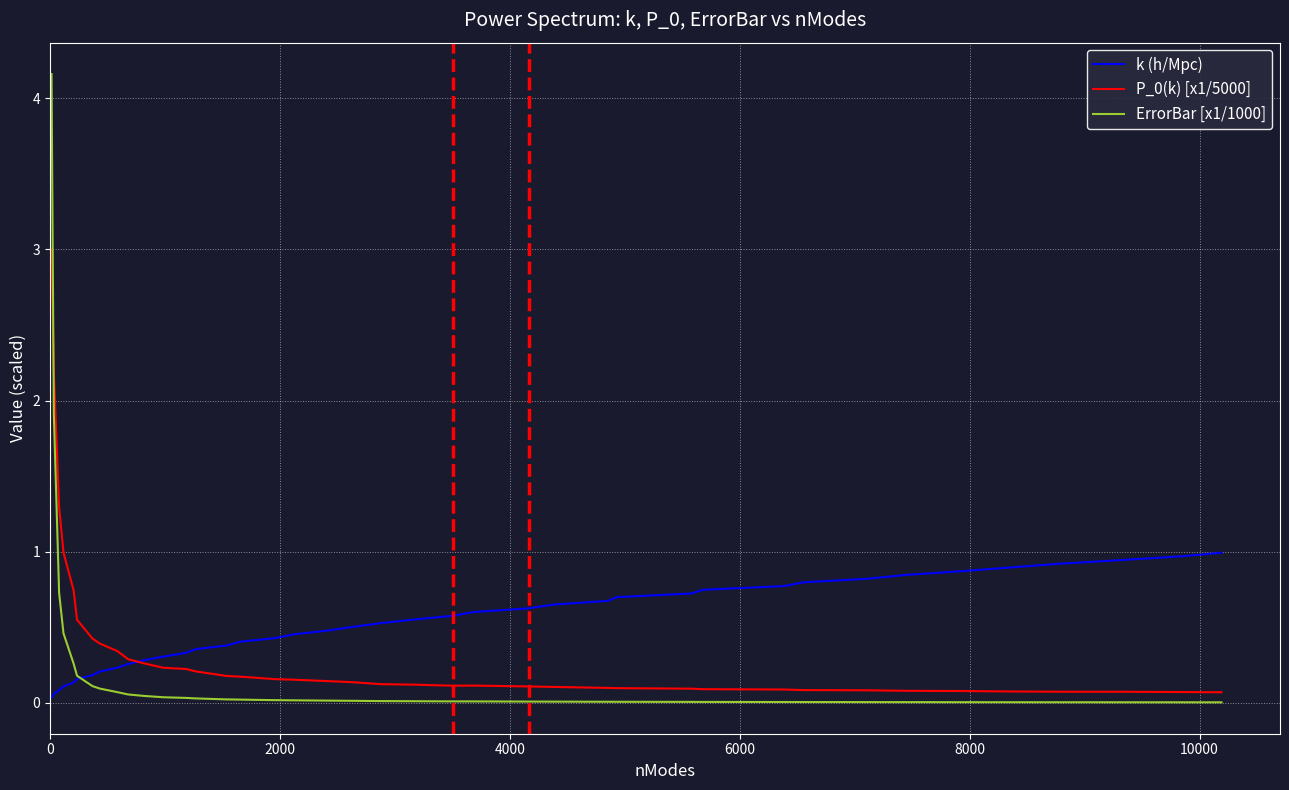

Which series has the largest range (max minus min)?

ErrorBar [x1/1000]